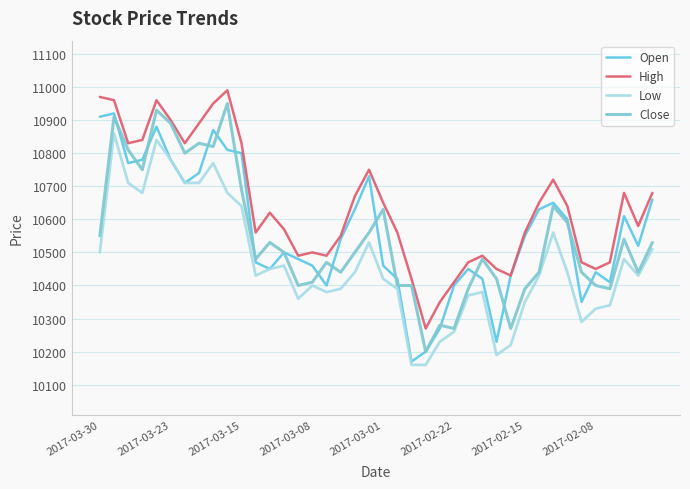

Does the chart display data point markers on the line(s)?

No